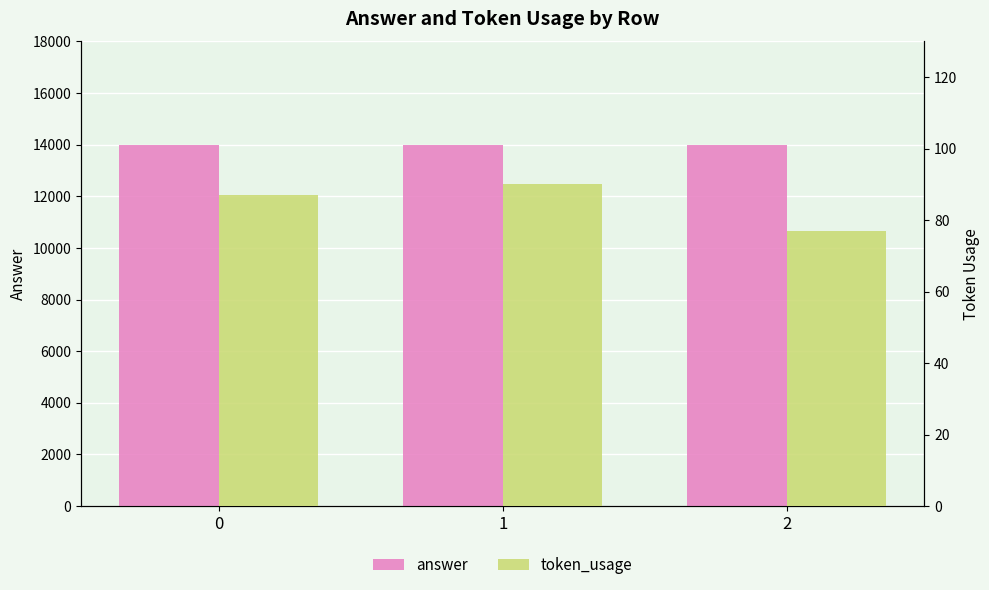

True or false: answer has a value of 20644 at 2.

False